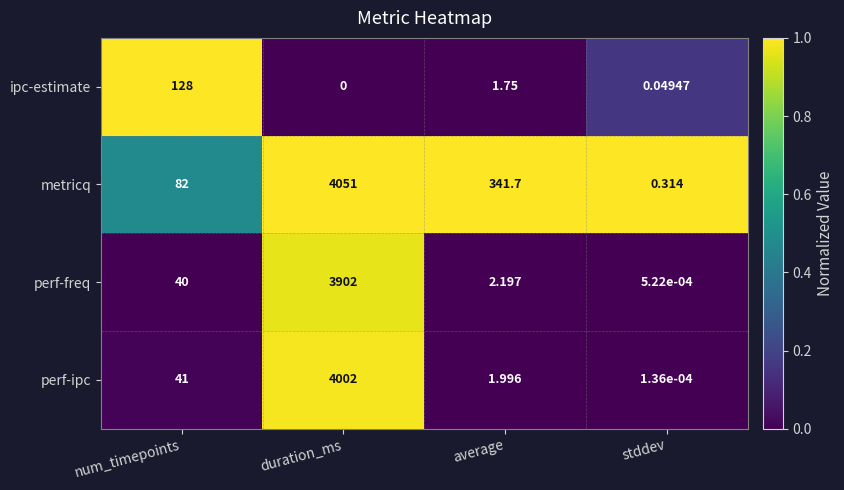

Which series changed the most between num_timepoints and stddev?

ipc-estimate